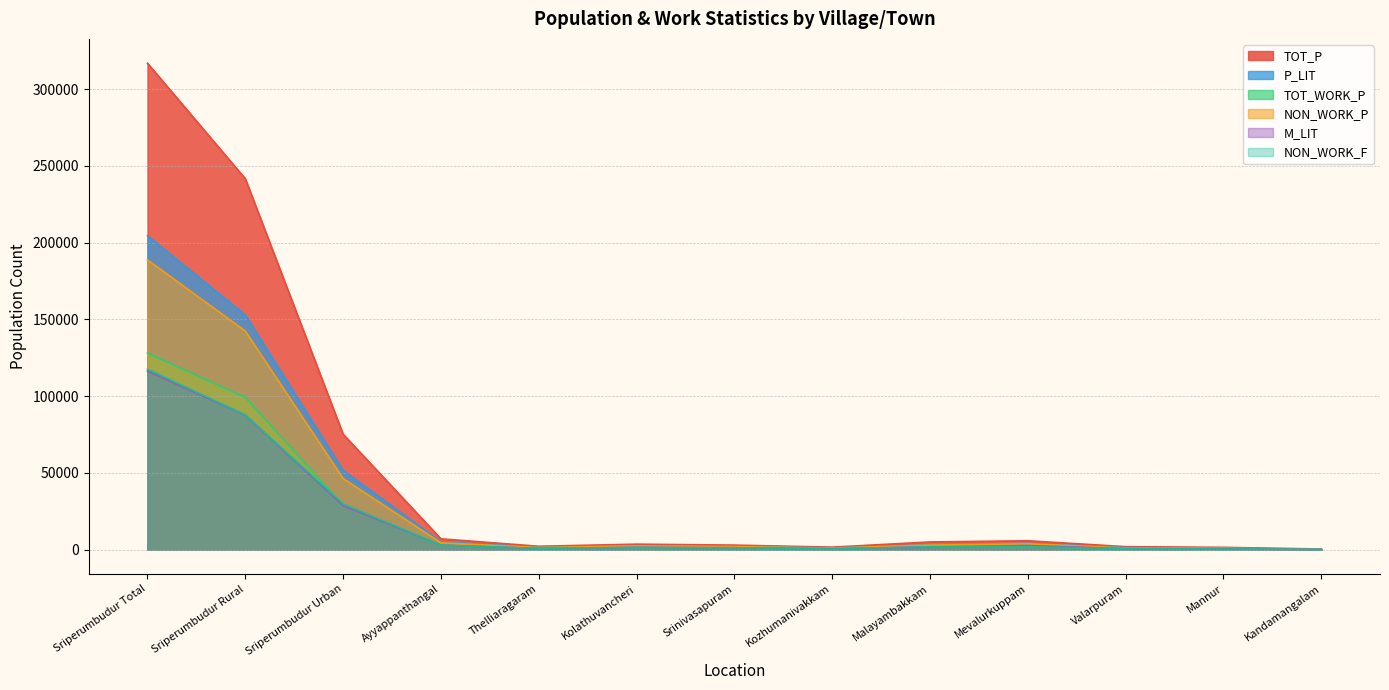

What position from the left is Sriperumbudur Total?

1